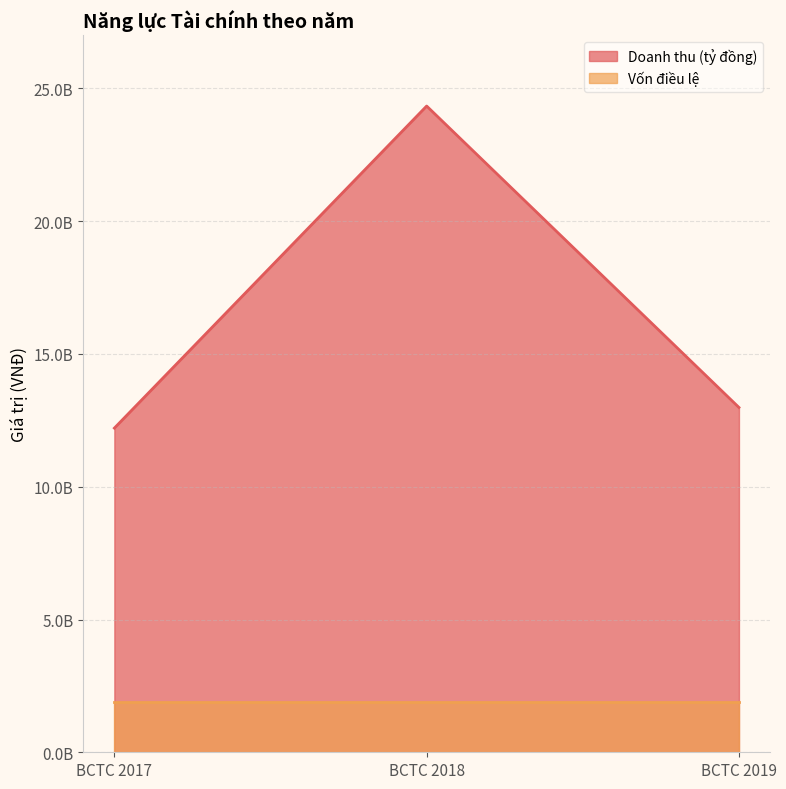

How many categories are shown in the chart?

3